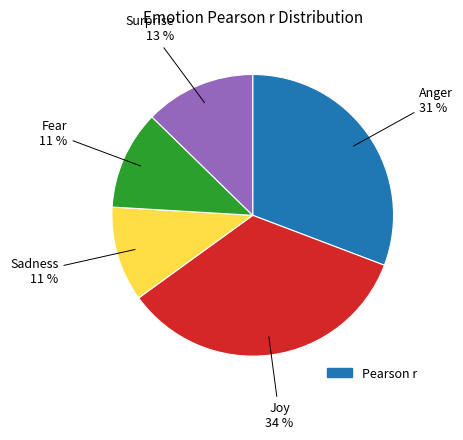

Count the number of slices in the pie.

5